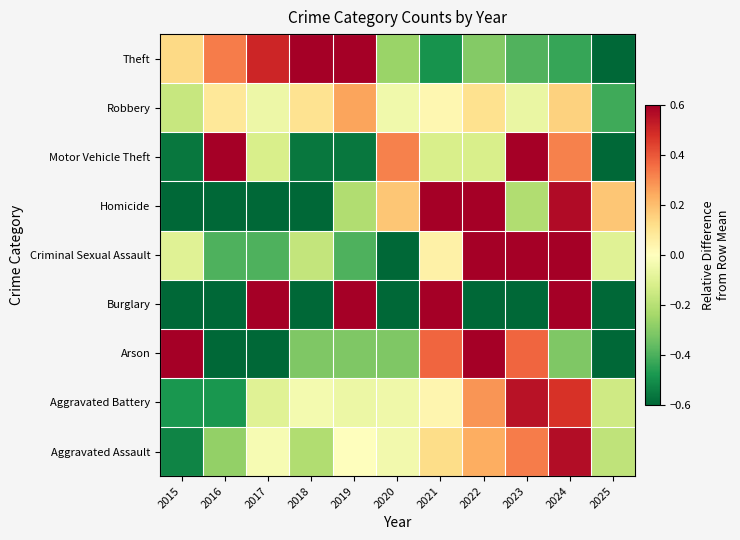

Count the number of data series in this chart.

9